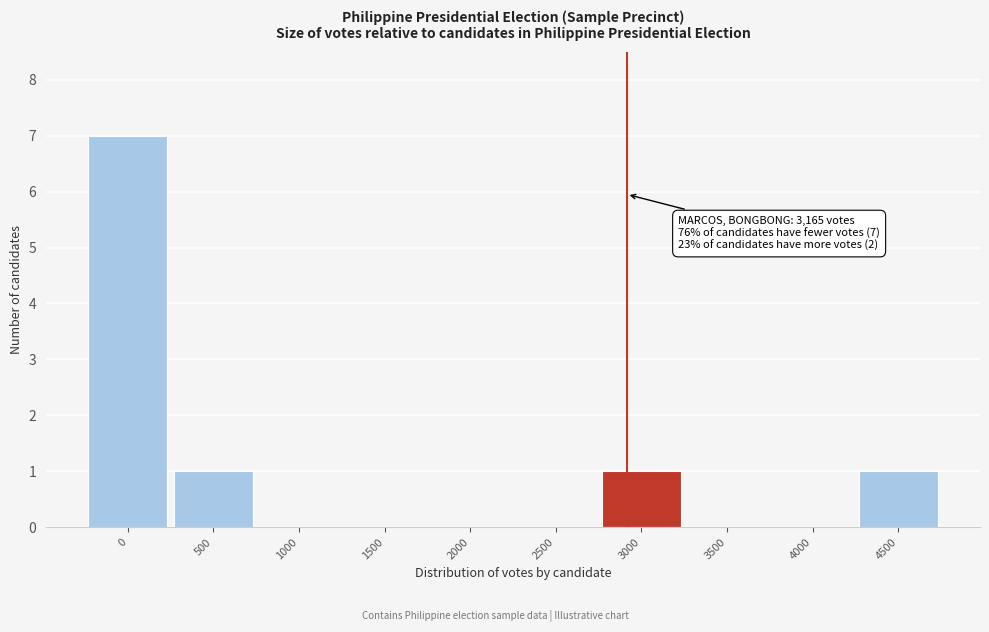

Reading left to right, what are all the values shown in this chart?

0=7	500=1	1000=0	1500=0	2000=0	2500=0	3000=1	3500=0	4000=0	4500=1